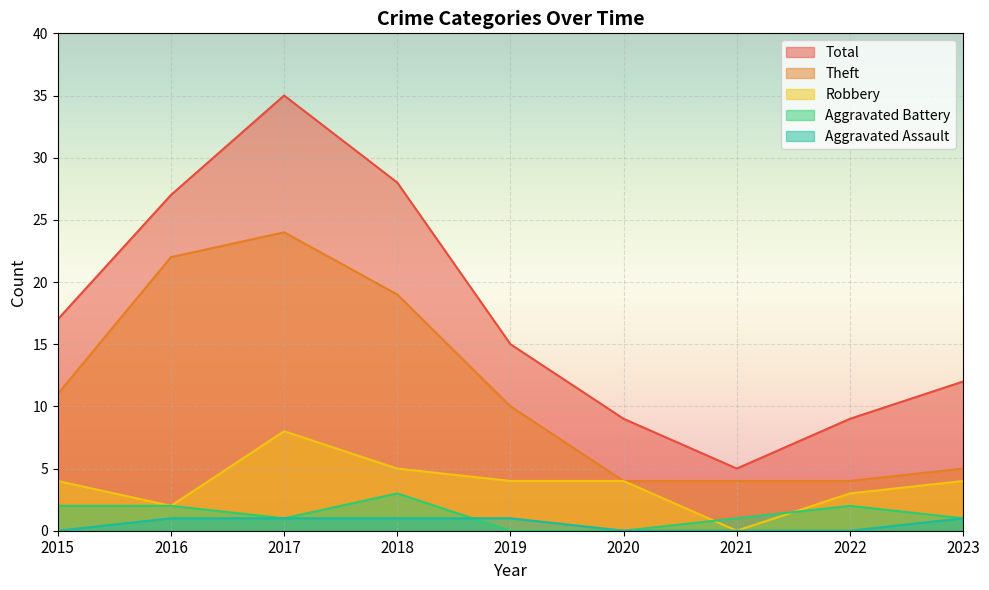

The value of Aggravated Battery at 2018 is 4. True or false?

False